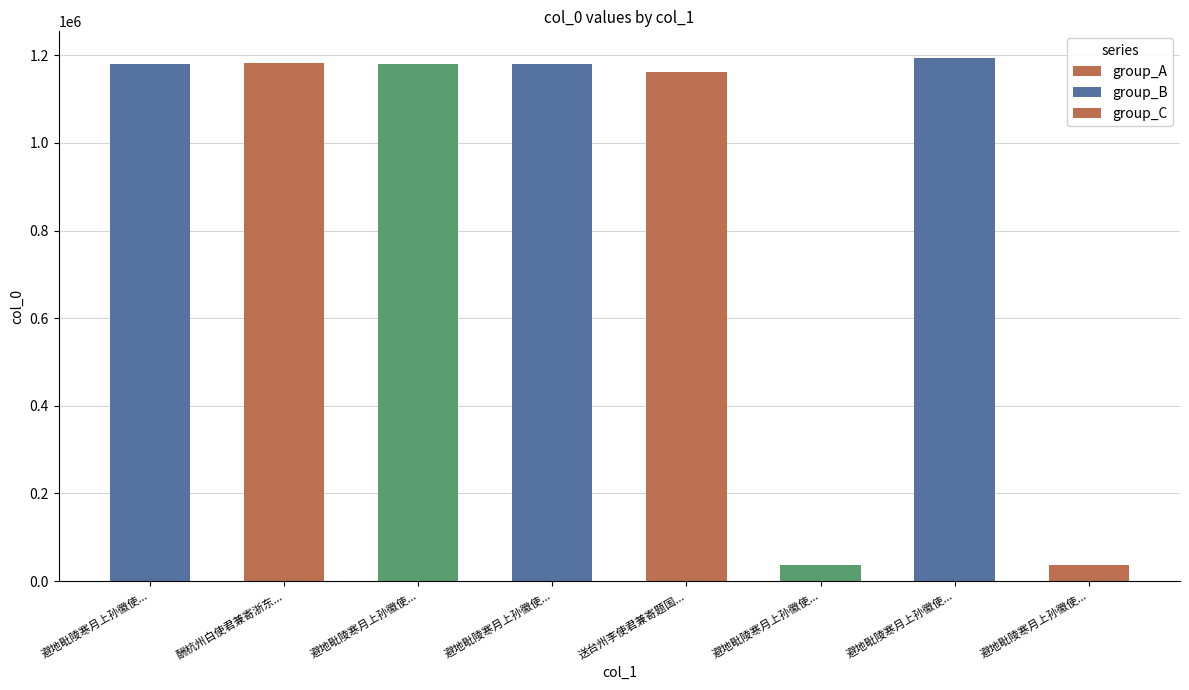

How many series are shown in this chart?

1